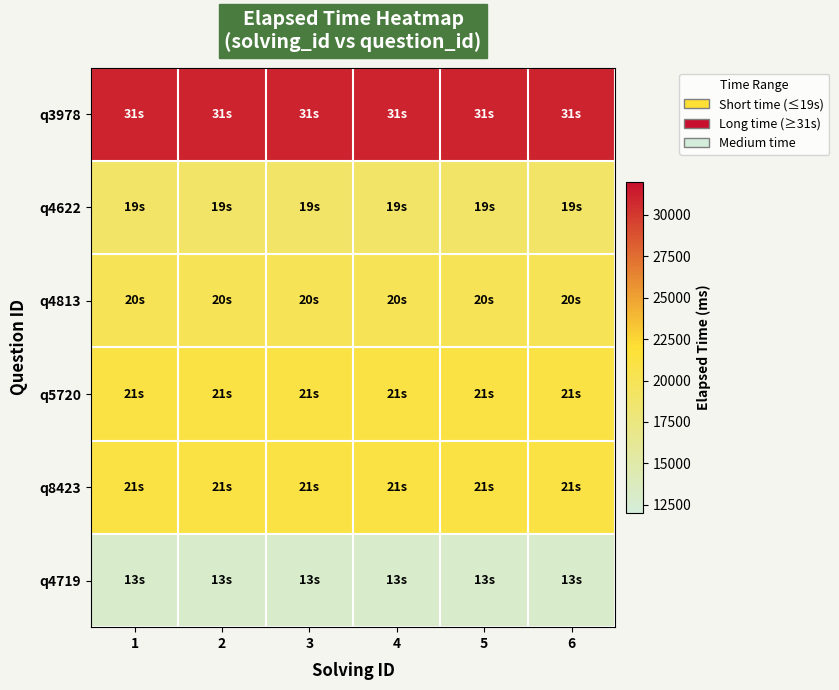

Which category has the highest value across all series?

1